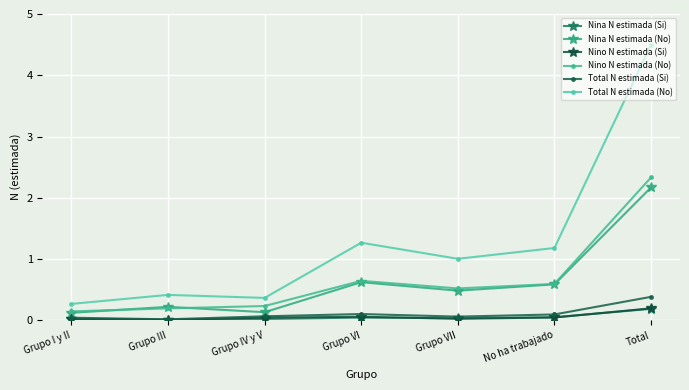

The value of Nino N estimada (No) at Grupo VII is 0.2. True or false?

False